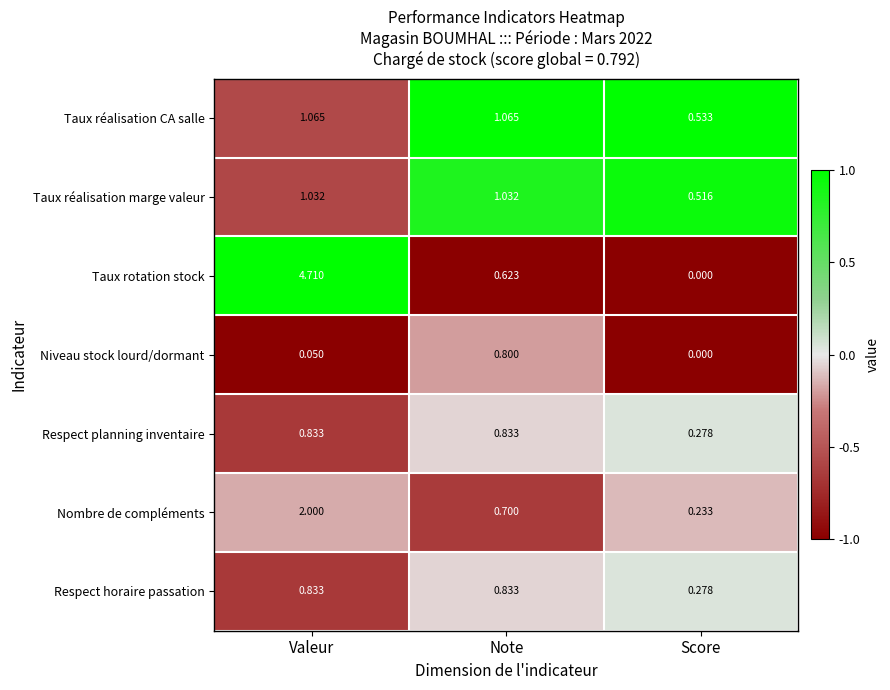

How many categories are shown in the chart?

3